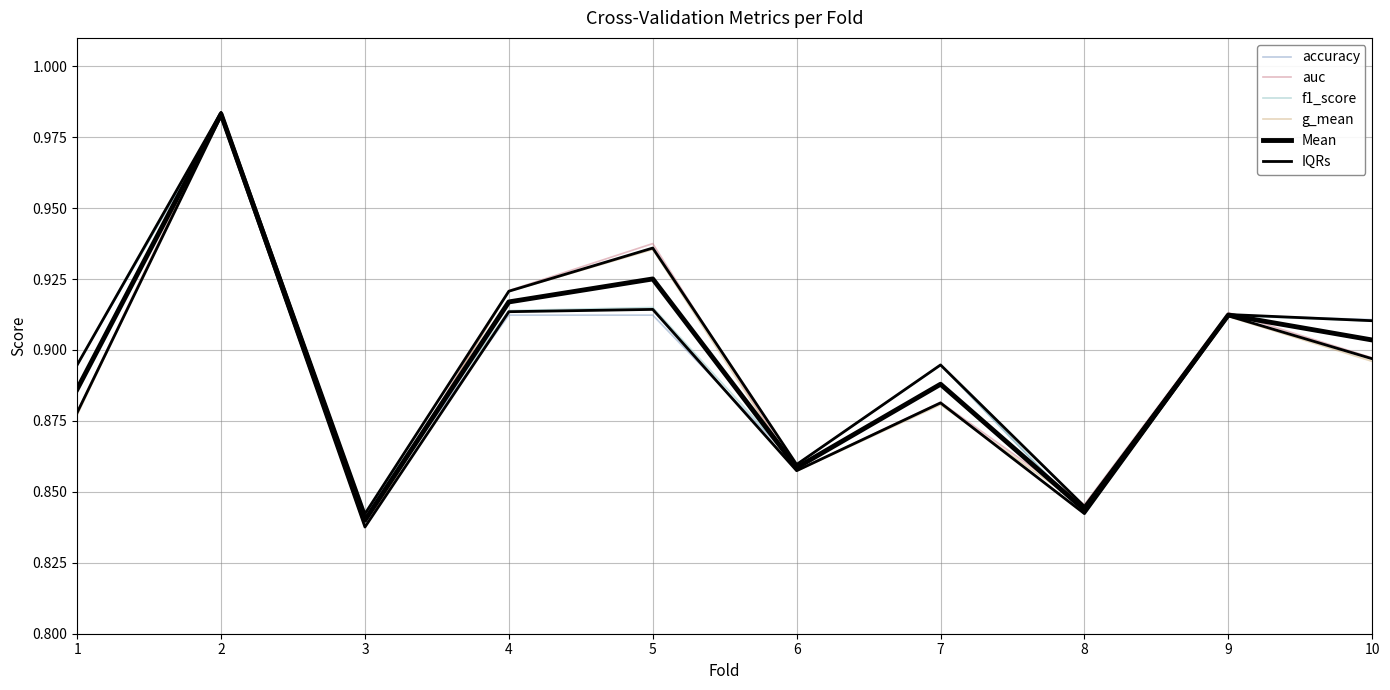

How many lines are shown in the chart?

6